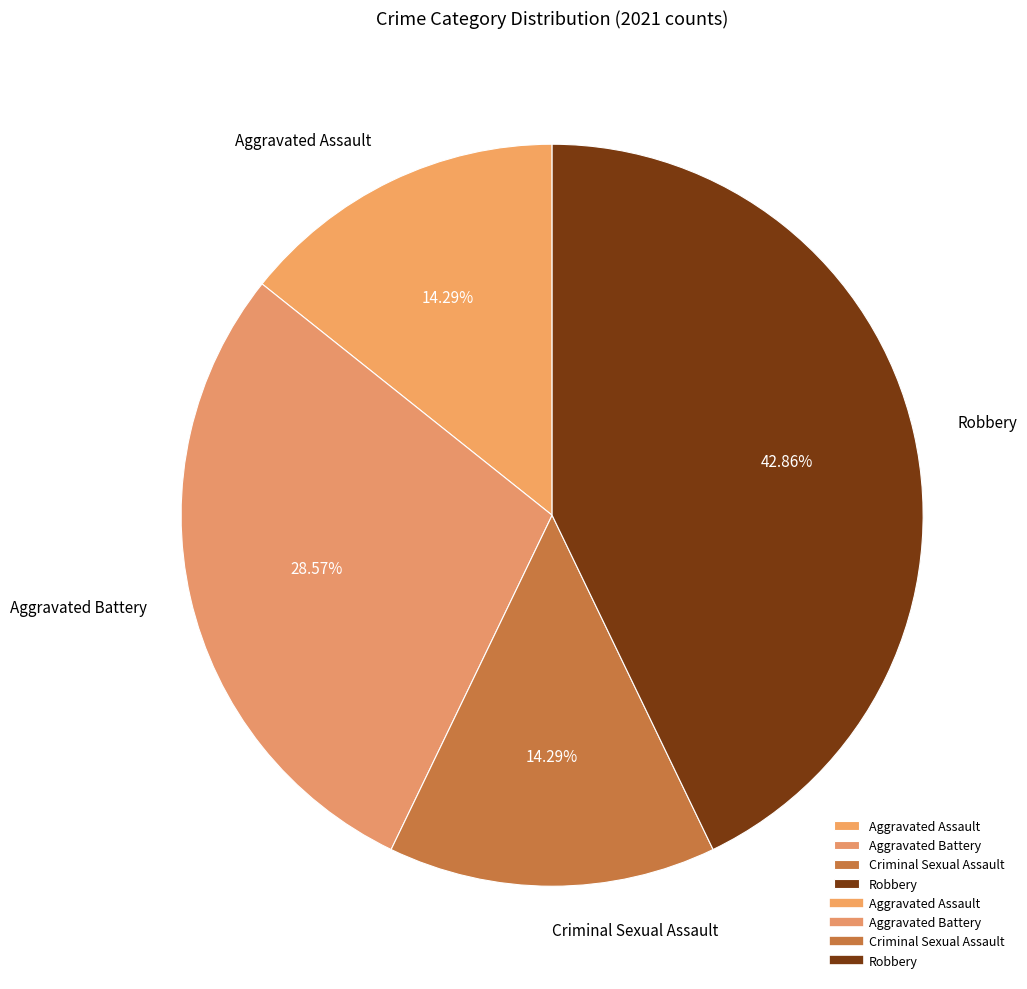

To the nearest percent, what is the difference between the largest and smallest slice percentages?

29%